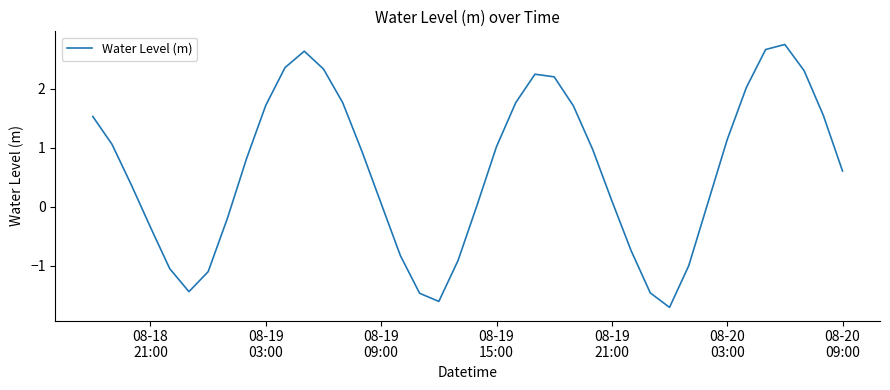

What is the greatest value displayed?

2.7